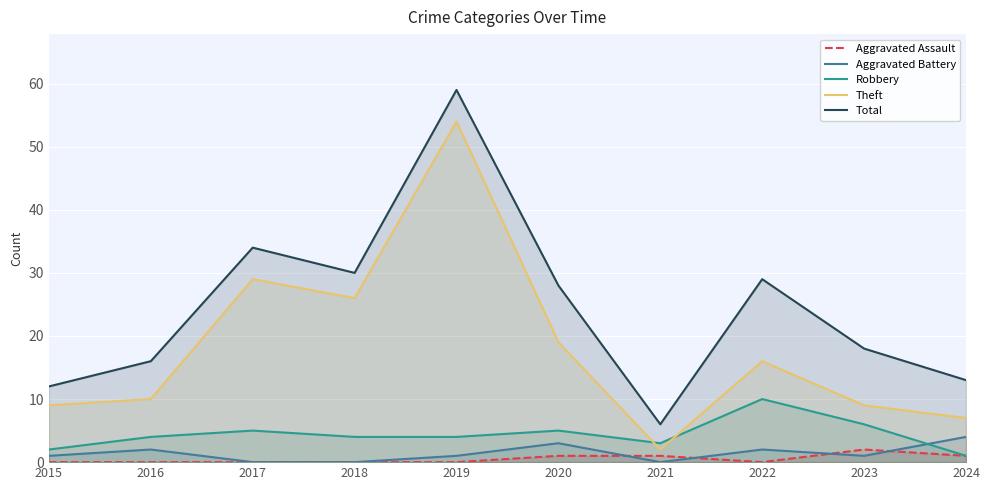

What is the greatest value displayed?

59